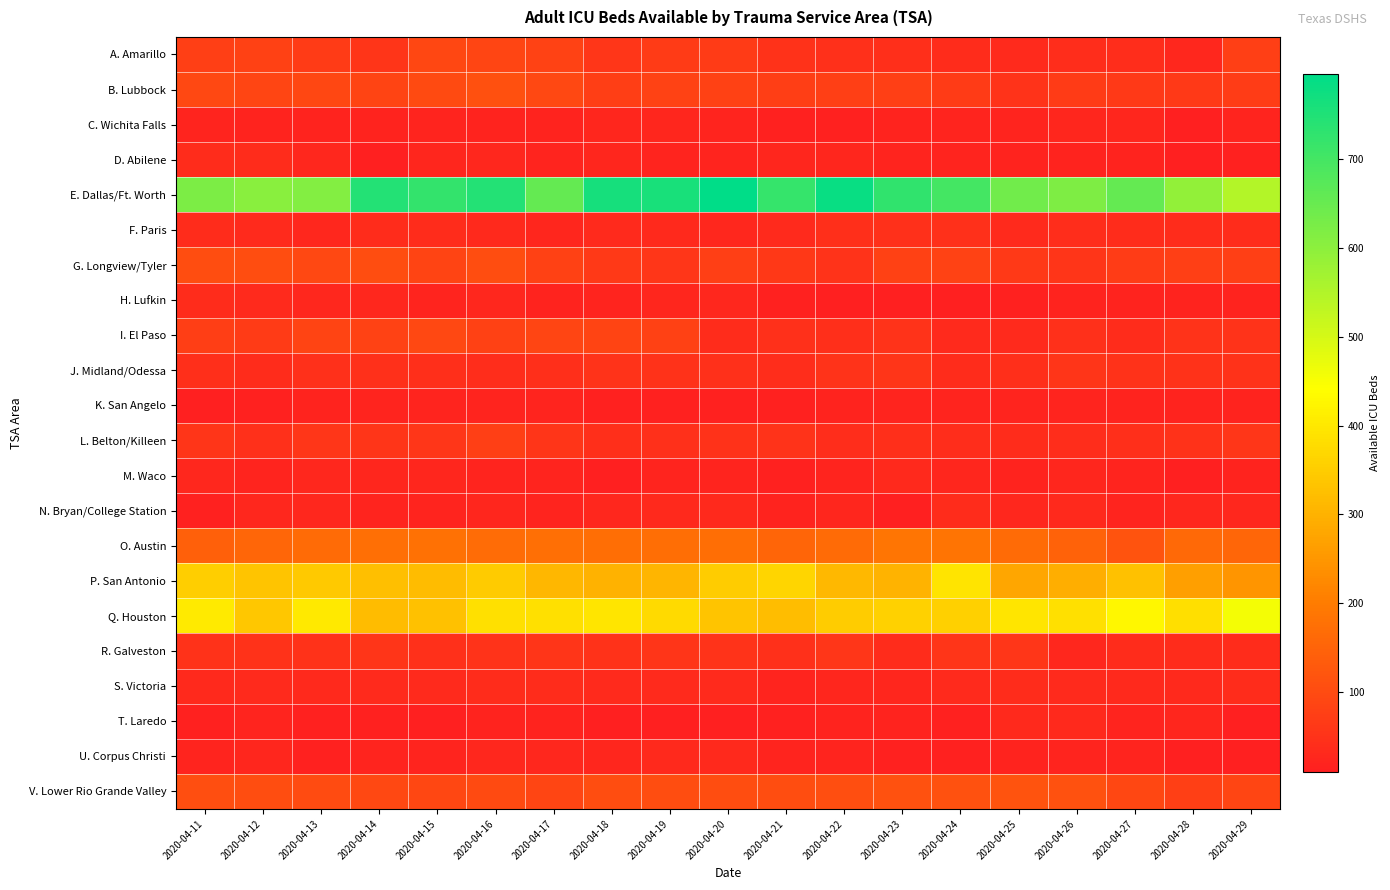

At which category is the sum across all series the highest?

2020-04-16